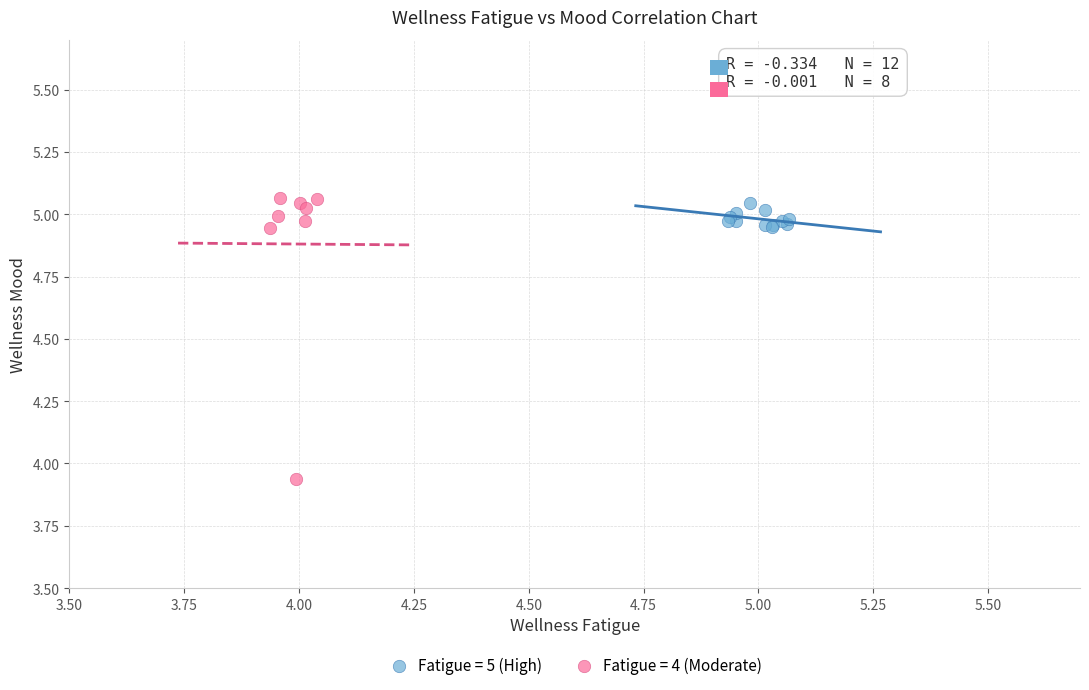

Which series reaches the minimum Y coordinate?

Fatigue = 4 (Moderate)